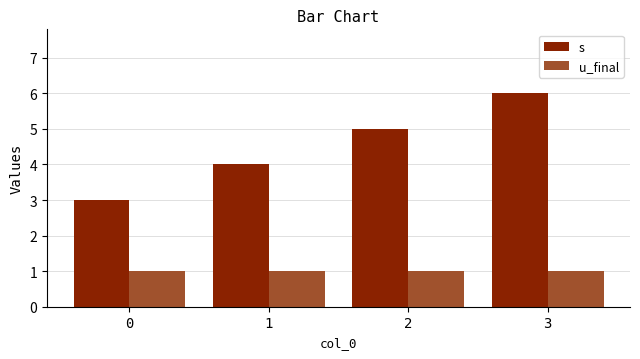

Which series changed the most between 1 and 2?

s